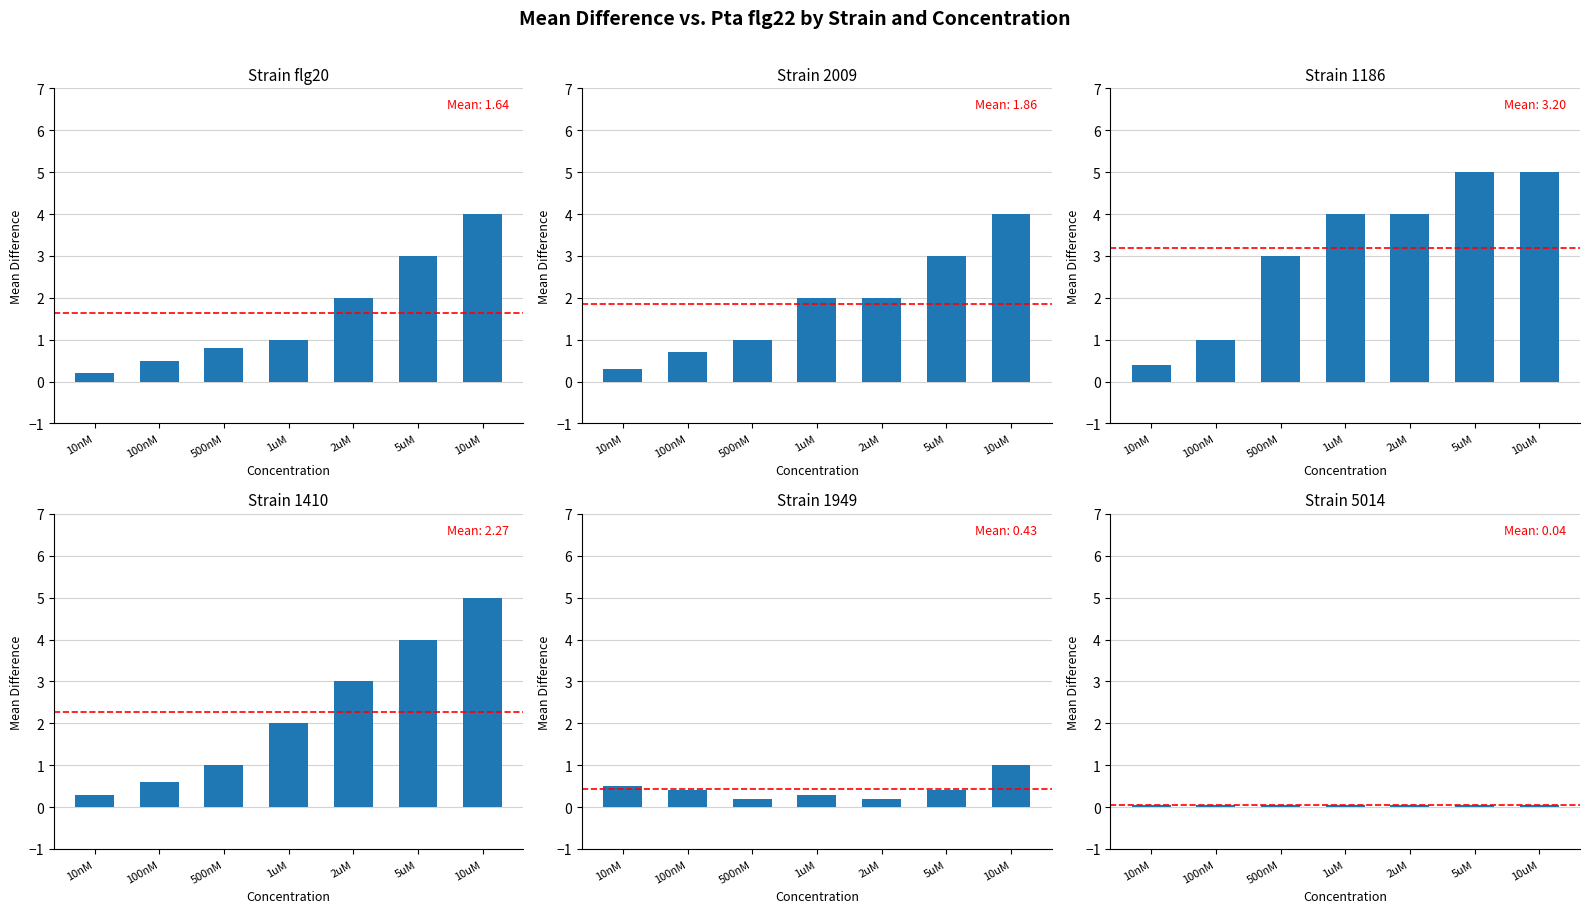

What is the difference between the maximum and second lowest values?

3.5